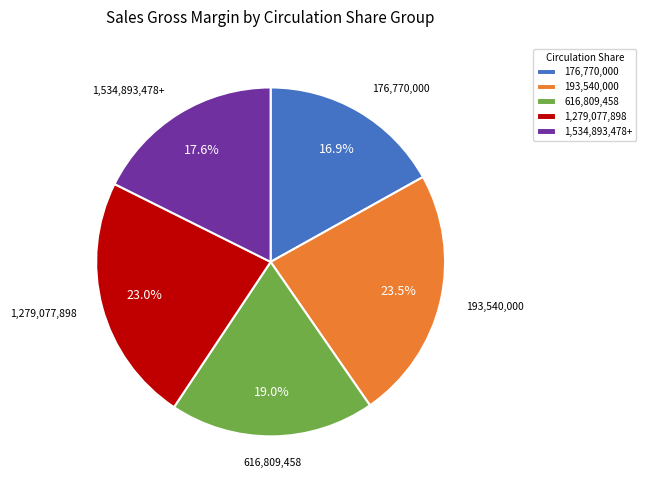

What percentage is NOT represented by 193,540,000?

76.5%